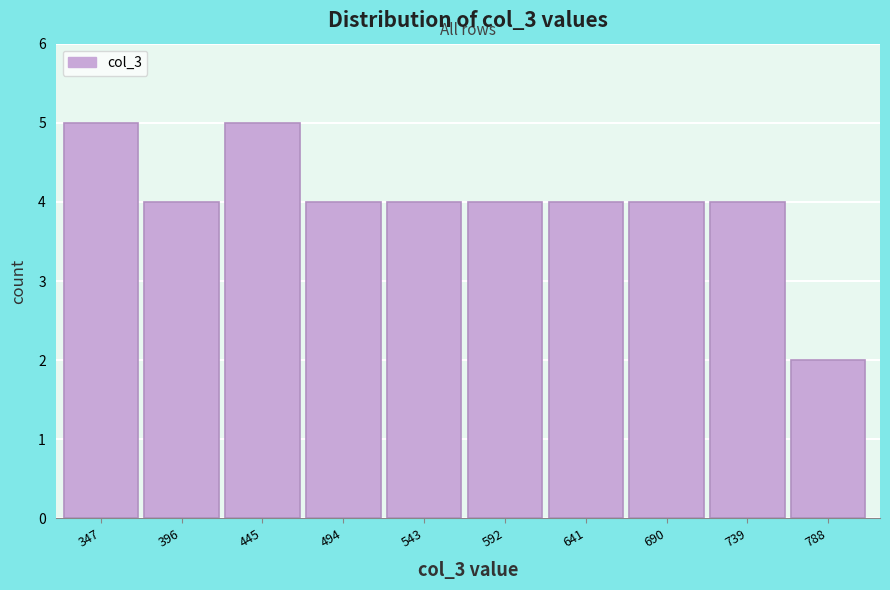

Reading left to right, transcribe this chart: for each bar, give the range it covers on the x-axis and its height. Neither the bar edges nor the heights are printed on the chart, so give them approximately, as read against the axes.

320 to 370: 5
370 to 420: 4
420 to 470: 5
470 to 520: 4
520 to 570: 4
570 to 615: 4
615 to 665: 4
665 to 715: 4
715 to 765: 4
765 to 815: 2